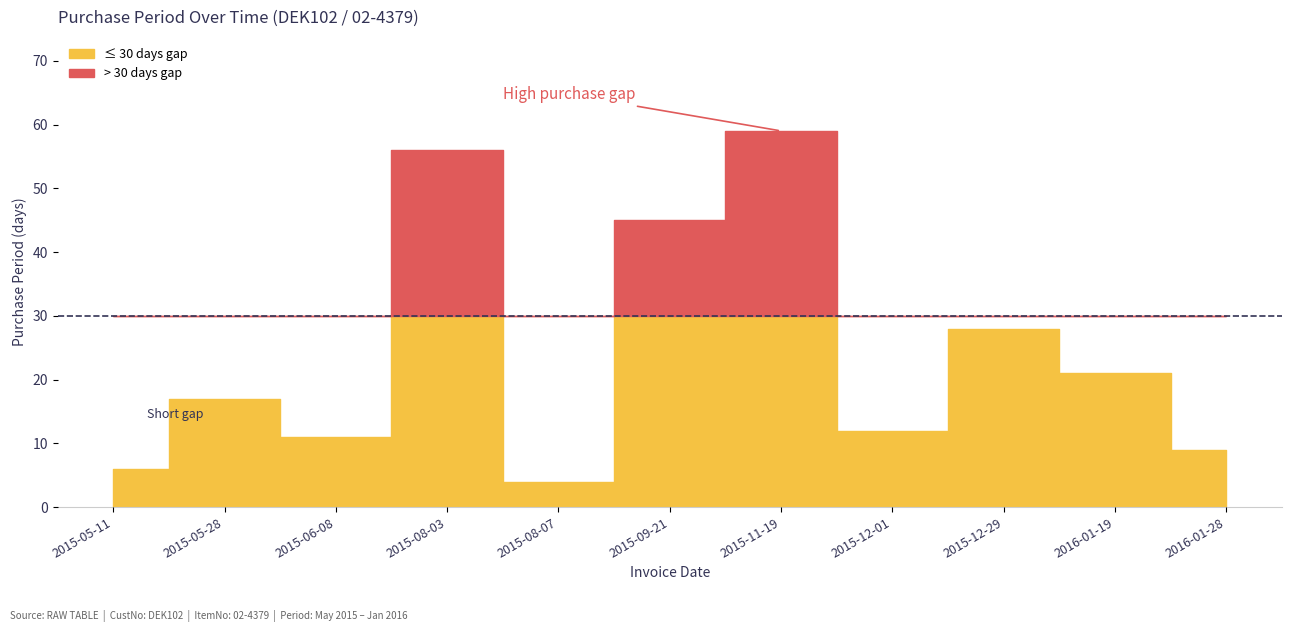

Which category has the highest value across all series?

2015-11-19